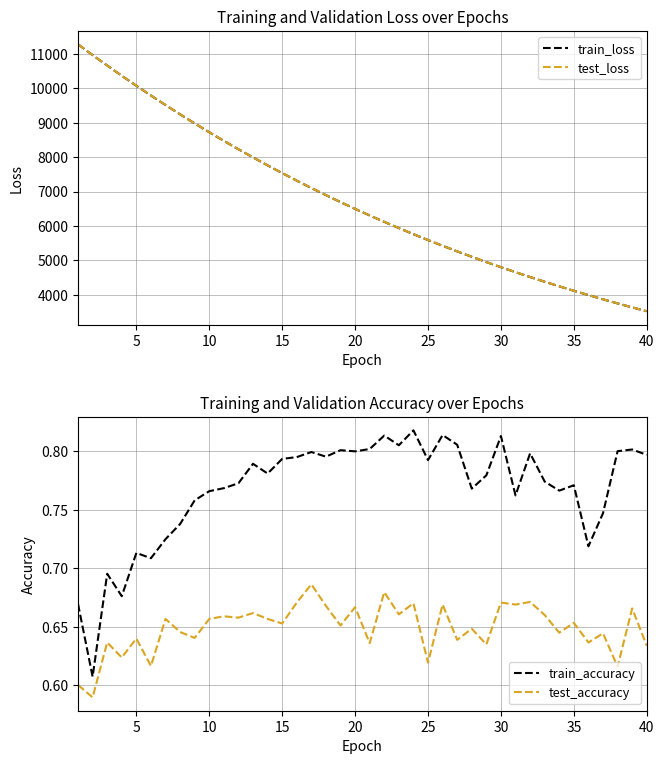

What is the maximum value for test_loss?

11276.7